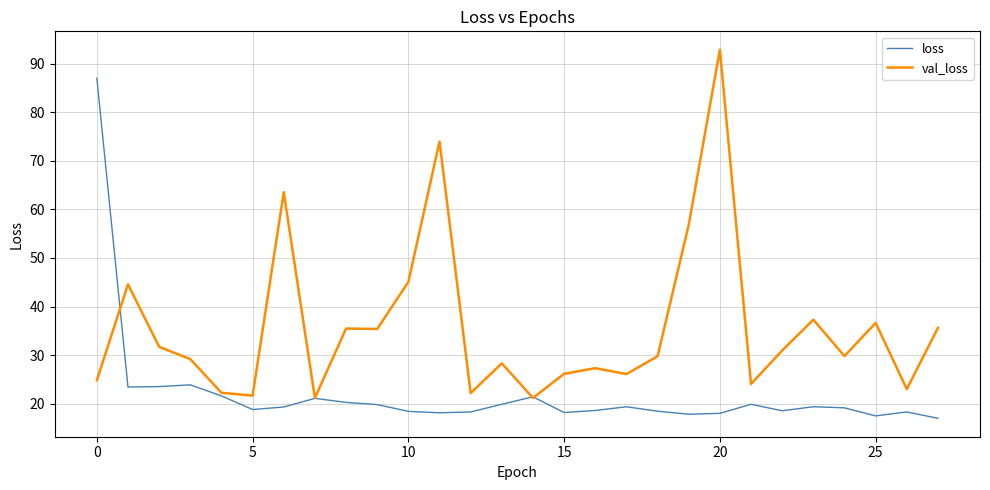

Which series has the largest total across all categories?

val_loss